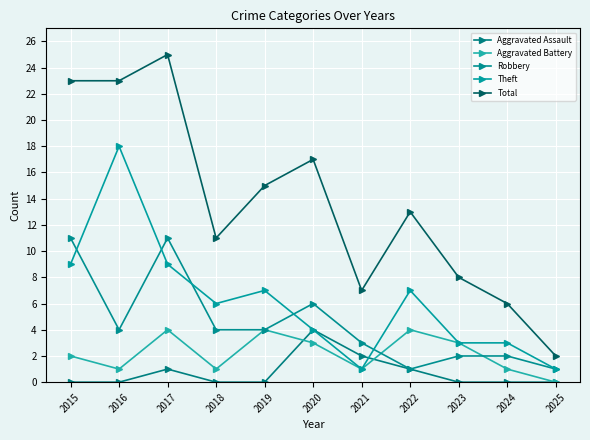

Rank the categories by Total value from highest to lowest.

2017, 2015, 2016, 2020, 2019, 2022, 2018, 2023, 2021, 2024, 2025